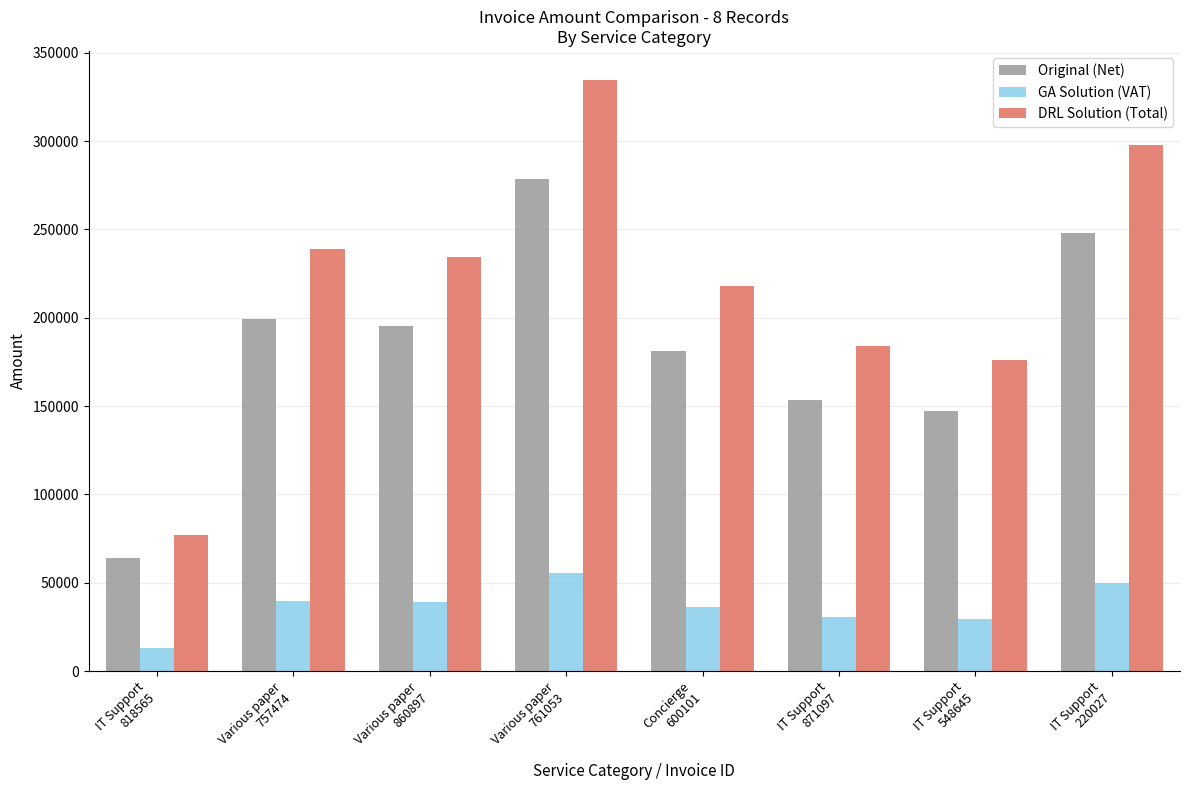

How many data points in GA Solution (VAT) are less than 39071?

4